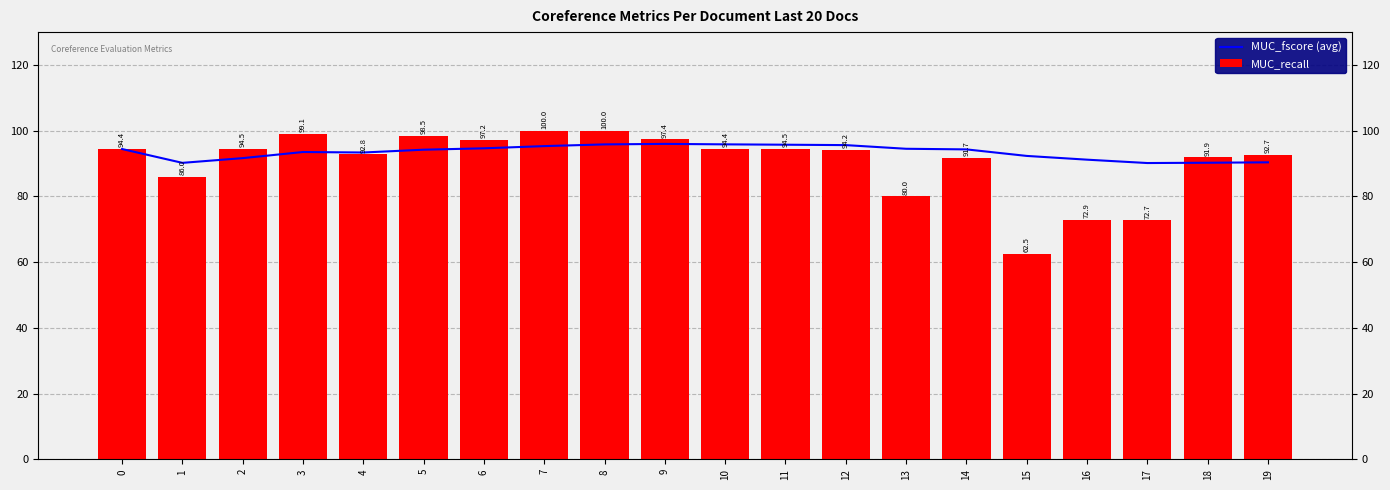

Reading right to left, extract all data points from this chart.

MUC_fscore (avg): 19=90.4	18=90.2	17=90.2	16=91.2	15=92.3	14=94.3	13=94.5	12=95.6	11=95.7	10=95.8	9=96.0	8=95.8	7=95.3	6=94.6	5=94.2	4=93.4	3=93.5	2=91.6	1=90.2	0=94.4
MUC_recall: 19=92.7	18=91.9	17=72.7	16=72.9	15=62.5	14=91.7	13=80.0	12=94.2	11=94.5	10=94.4	9=97.4	8=100.0	7=100.0	6=97.2	5=98.5	4=92.8	3=99.1	2=94.5	1=86.0	0=94.4